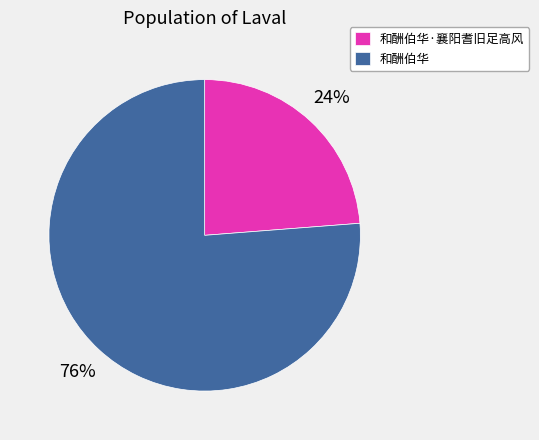

What is the largest slice in the pie chart?

和酬伯华